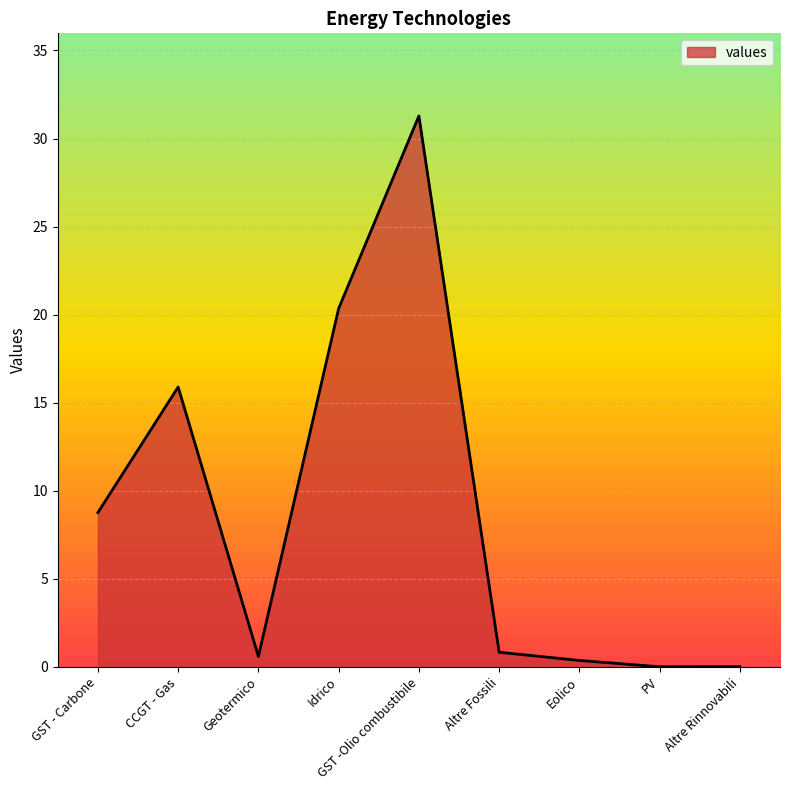

Which label corresponds to the largest value in the chart?

GST -Olio combustibile